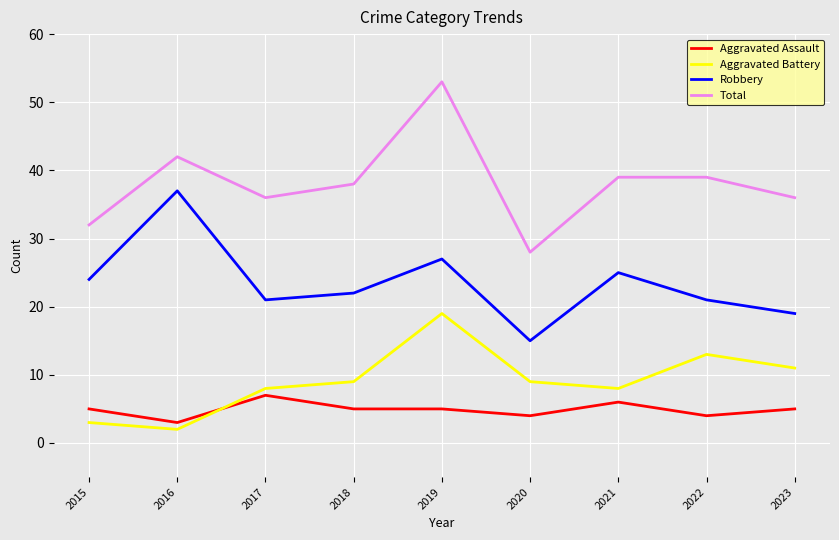

Which series has the largest range (max minus min)?

Total